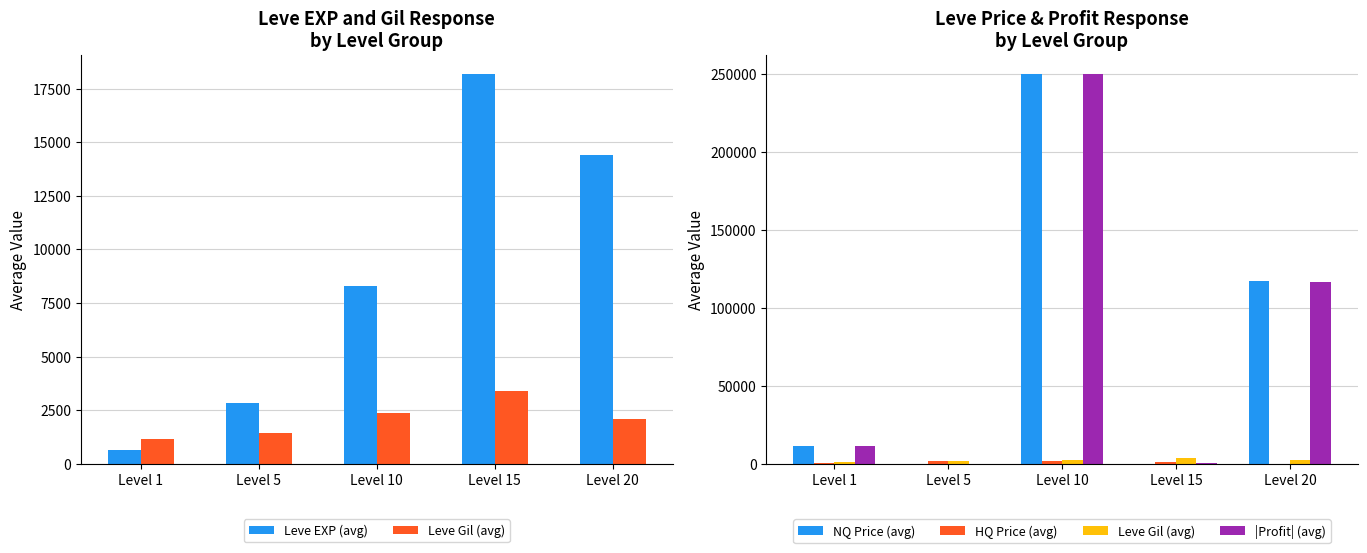

Rank the categories by Leve EXP (avg) value from highest to lowest.

Level 15, Level 20, Level 10, Level 5, Level 1